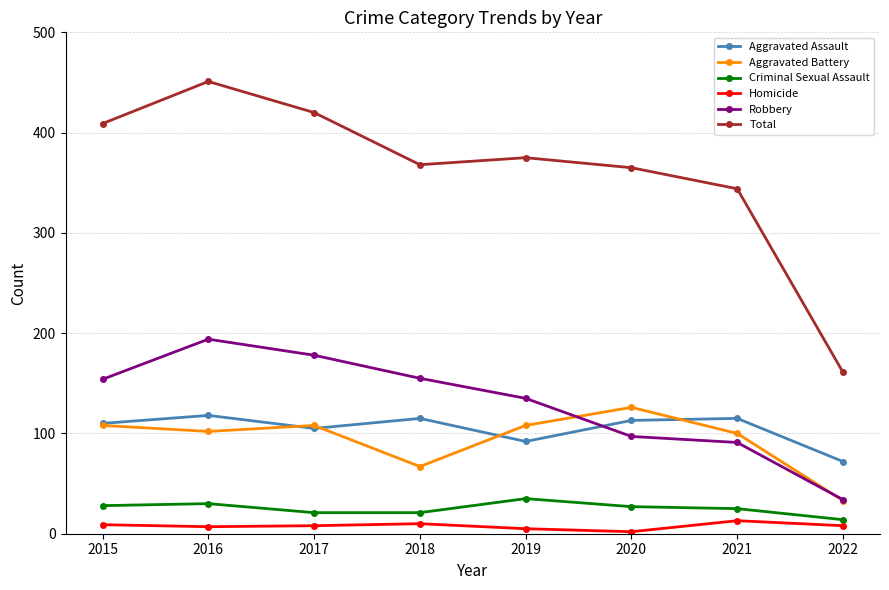

What is the approximate value of Robbery at 2017, to the nearest 10?

180